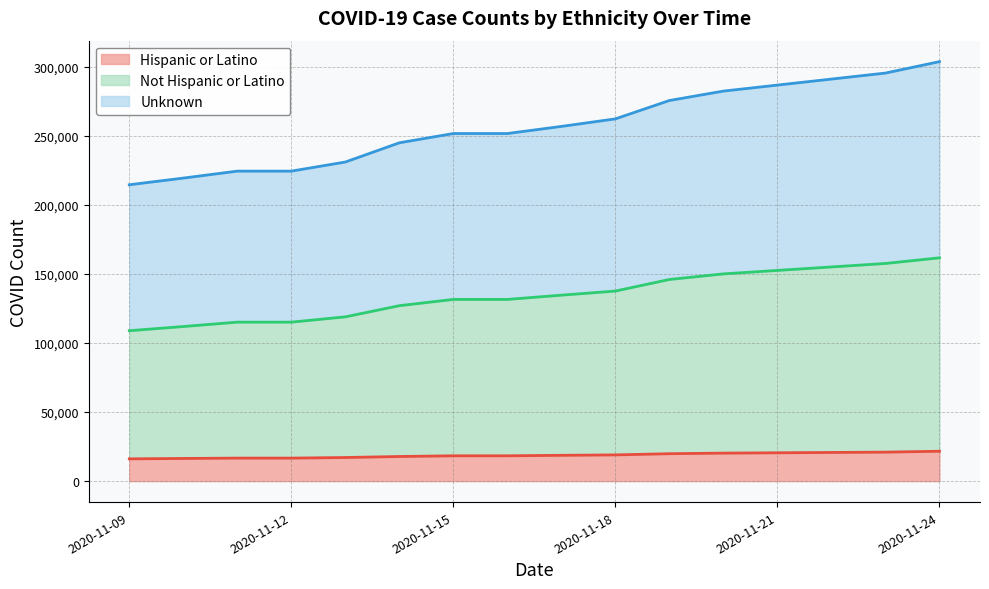

What is the average value of the Hispanic or Latino series?

18410